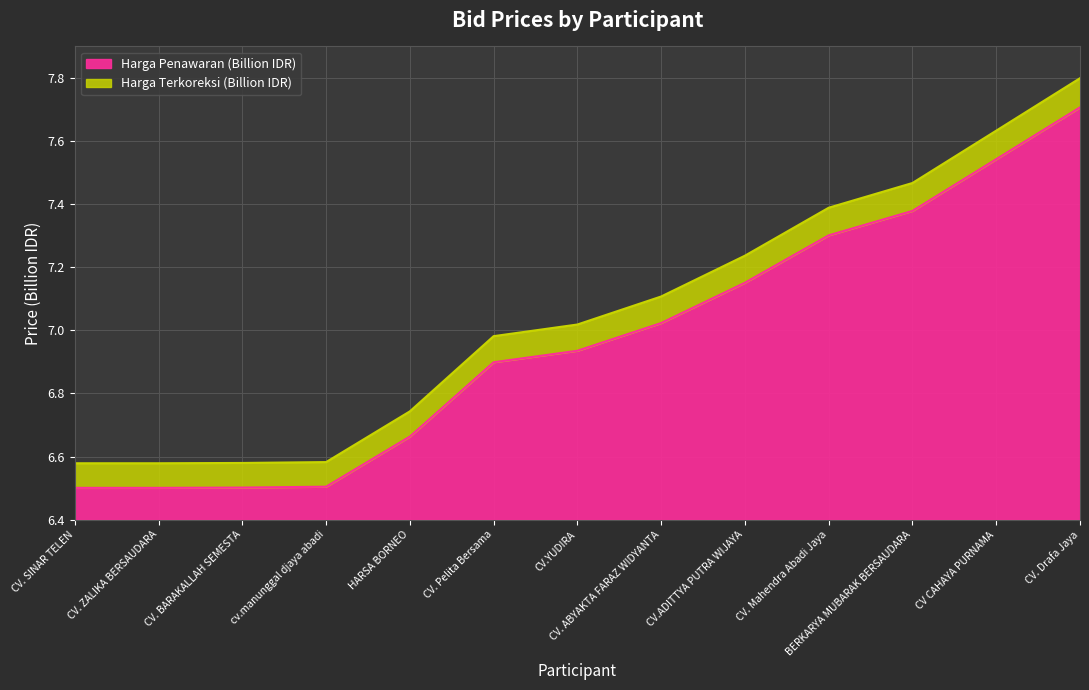

What value does the Harga Penawaran (Billion IDR) series have at CV. Mahendra Abadi Jaya?

0.9